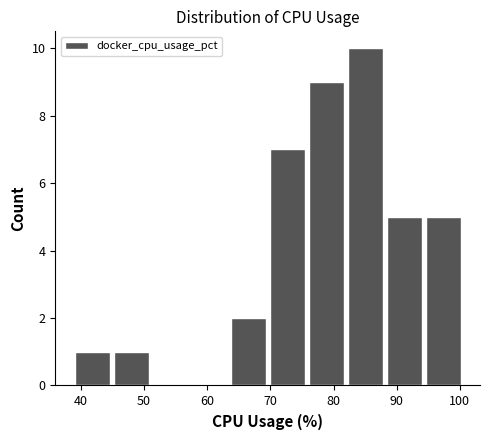

What is the height of the bar covering 45 to 51 on the x-axis? Neither the bar edges nor the heights are printed on the chart, so give them approximately, as read against the axes.

1